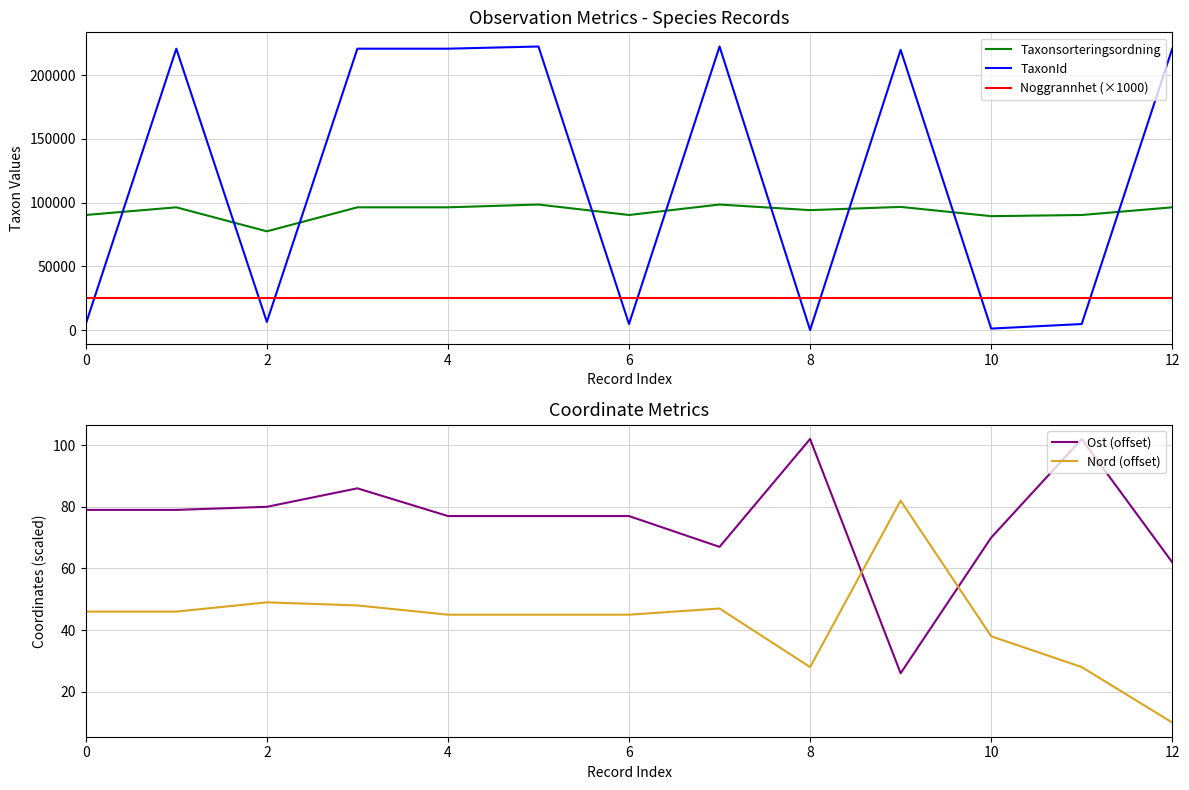

Is the value of TaxonId at 10 greater than the value of Taxonsorteringsordning at 12?

No